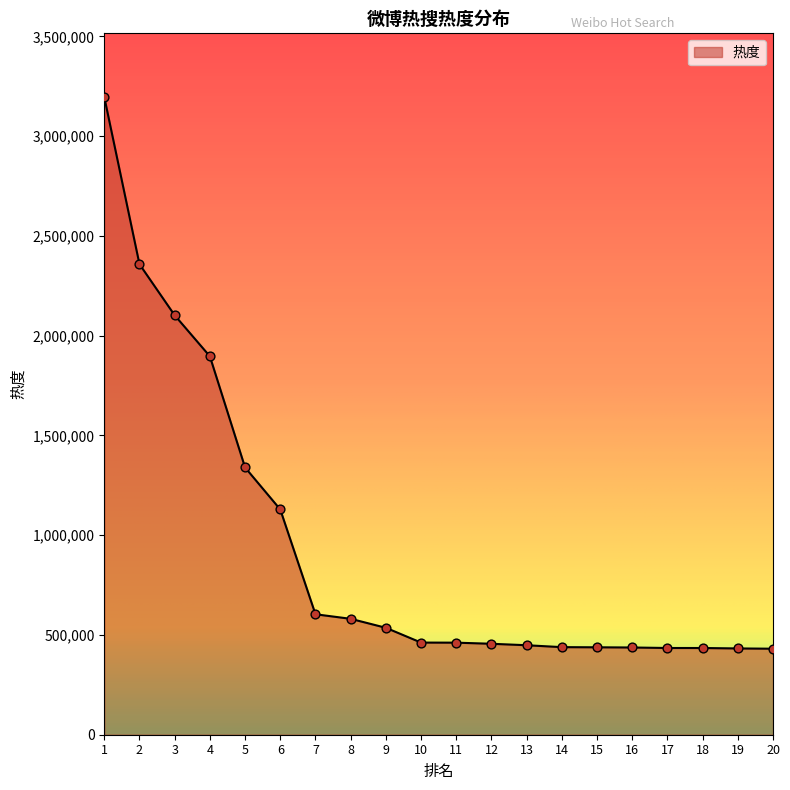

Which has a higher value, 17 or 6?

6